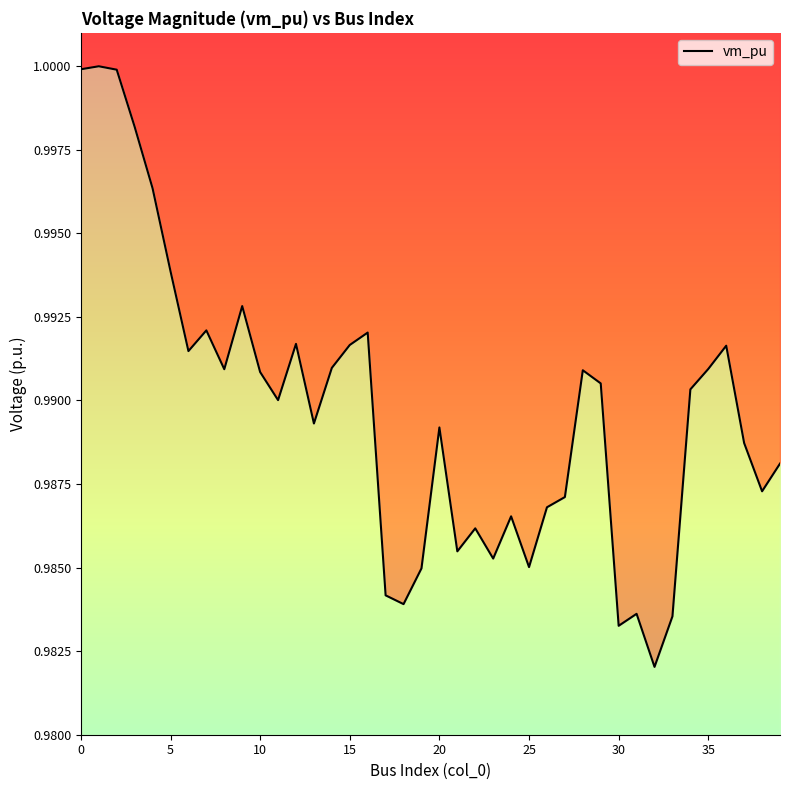

Rank the categories by value from lowest to highest.

32, 30, 33, 31, 18, 17, 19, 25, 23, 21, 22, 24, 26, 27, 38, 39, 37, 20, 13, 11, 34, 29, 10, 28, 8, 35, 14, 6, 36, 15, 12, 16, 7, 9, 5, 4, 3, 2, 0, 1